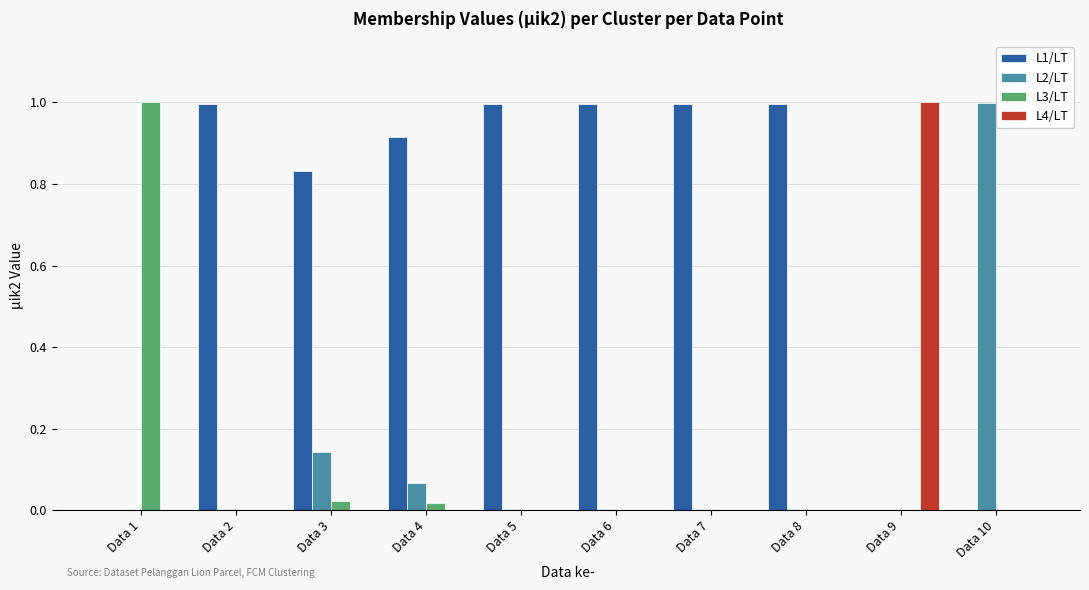

The value of L4/LT at Data 7 is 0.0. True or false?

True